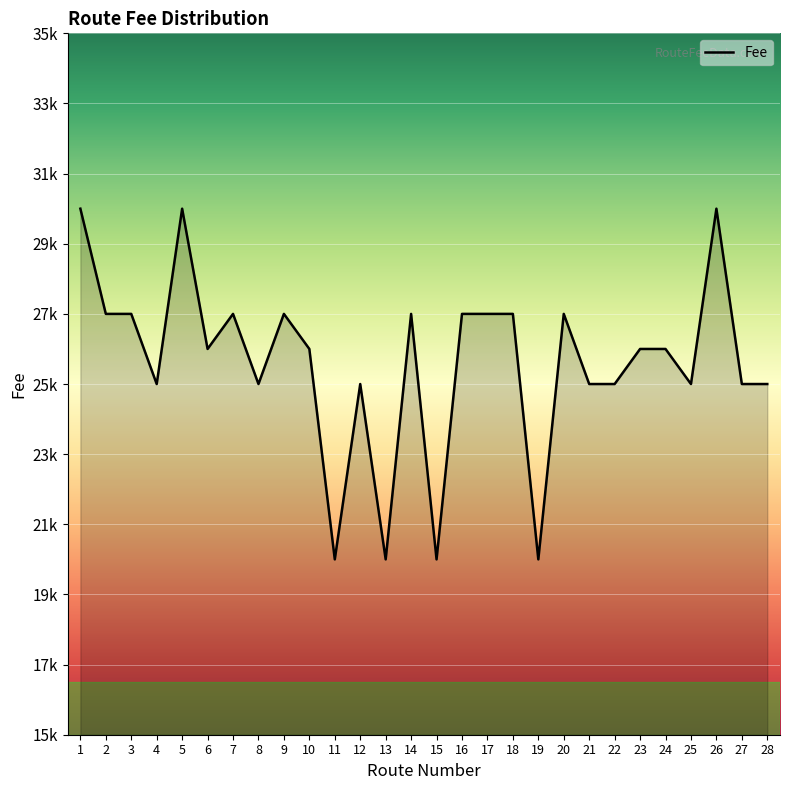

Reading left to right, what are all the values shown in this chart?

30000	27000	27000	25000	30000	26000	27000	25000	27000	26000	20000	25000	20000	27000	20000	27000	27000	27000	20000	27000	25000	25000	26000	26000	25000	30000	25000	25000